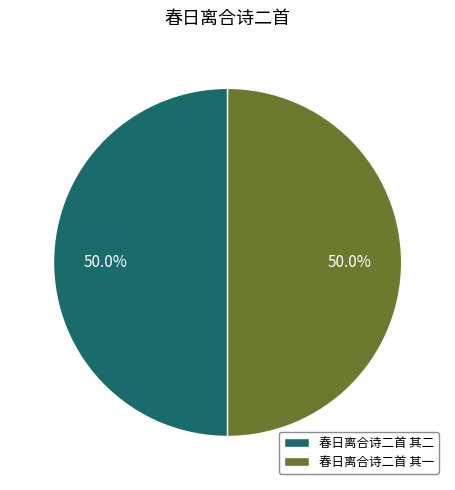

What percentage is NOT represented by 春日离合诗二首 其二?

50.0%